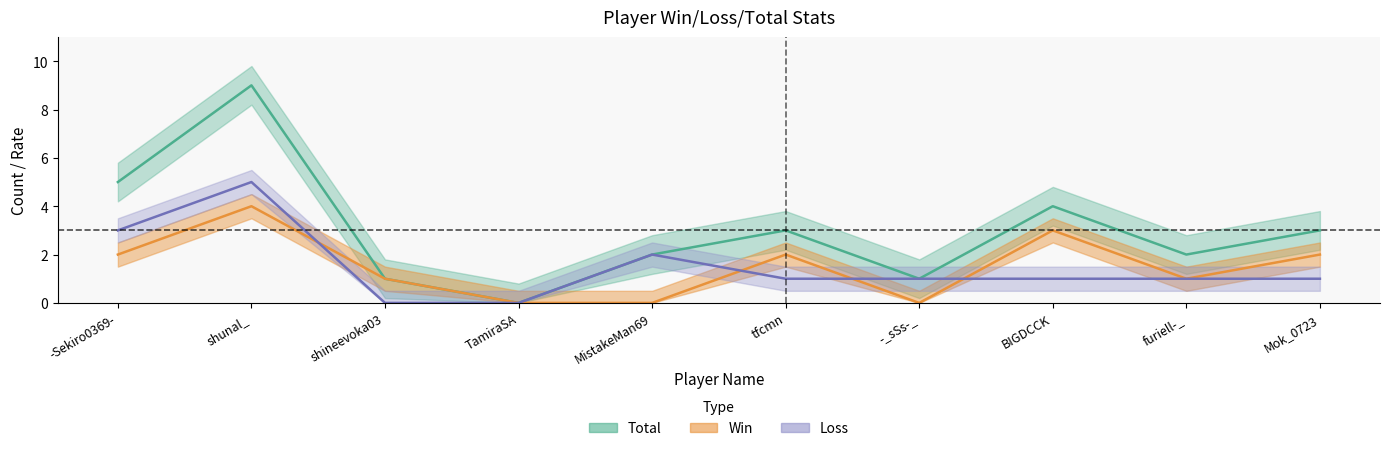

Where is Total nearest to the value 4?

BIGDCCK